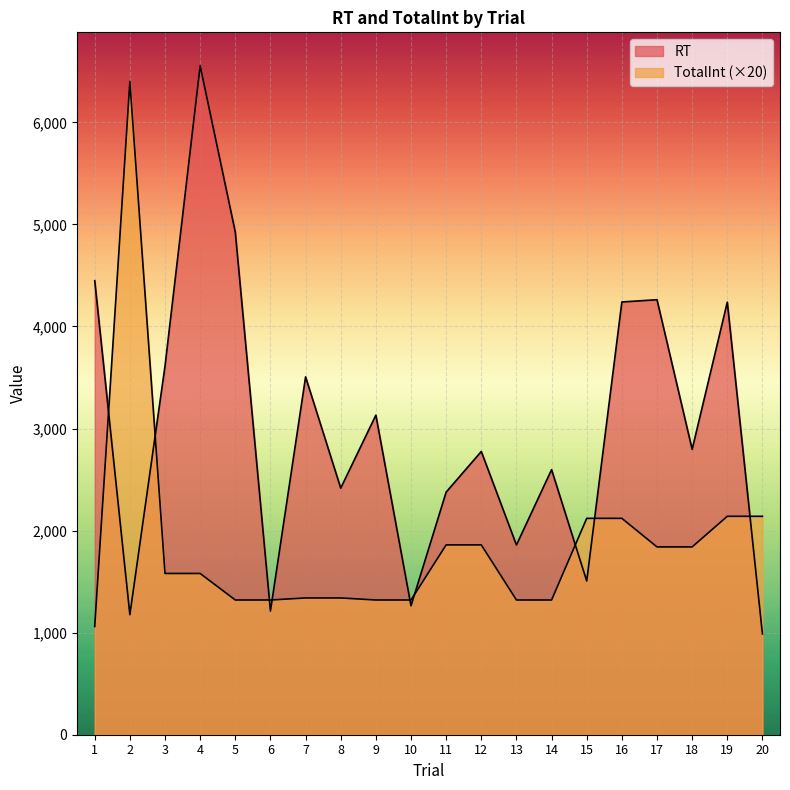

Reading left to right, what are all the values shown in this chart?

RT: Trial 1=4448	Trial 2=1176	Trial 3=3612	Trial 4=6554	Trial 5=4924	Trial 6=1212	Trial 7=3506	Trial 8=2416	Trial 9=3131	Trial 10=1263	Trial 11=2377	Trial 12=2775	Trial 13=1859	Trial 14=2597	Trial 15=1506	Trial 16=4240	Trial 17=4262	Trial 18=2796	Trial 19=4238	Trial 20=988
TotalInt: Trial 1=1060	Trial 2=6400	Trial 3=1580	Trial 4=1580	Trial 5=1320	Trial 6=1320	Trial 7=1340	Trial 8=1340	Trial 9=1320	Trial 10=1320	Trial 11=1860	Trial 12=1860	Trial 13=1320	Trial 14=1320	Trial 15=2120	Trial 16=2120	Trial 17=1840	Trial 18=1840	Trial 19=2140	Trial 20=2140